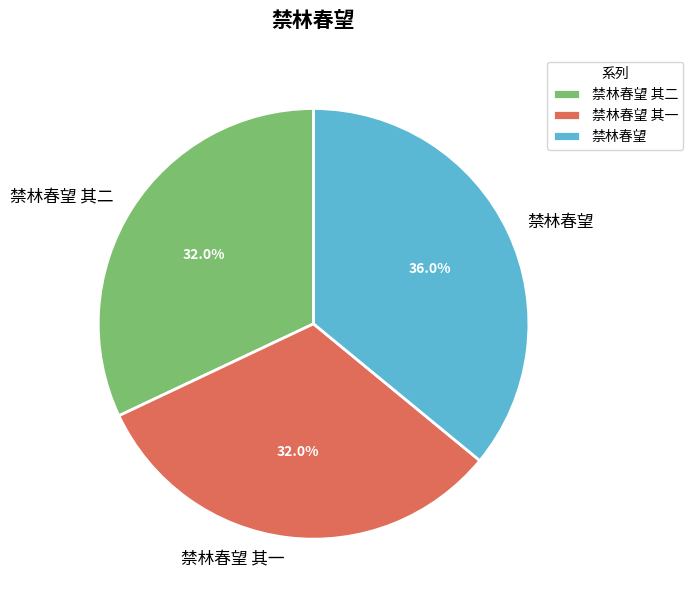

How many segments does this pie chart have?

3